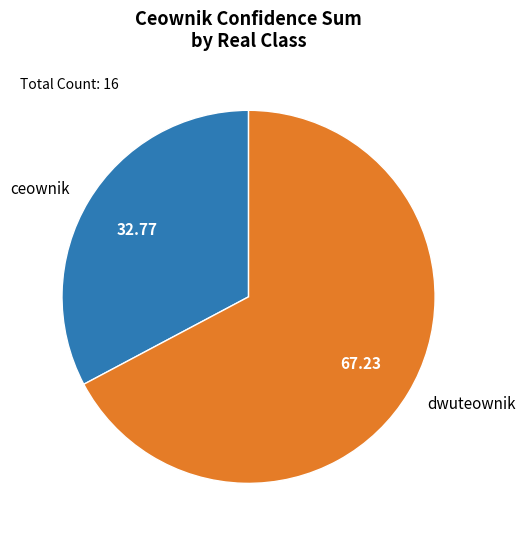

Which has a higher value, dwuteownik or ceownik?

dwuteownik